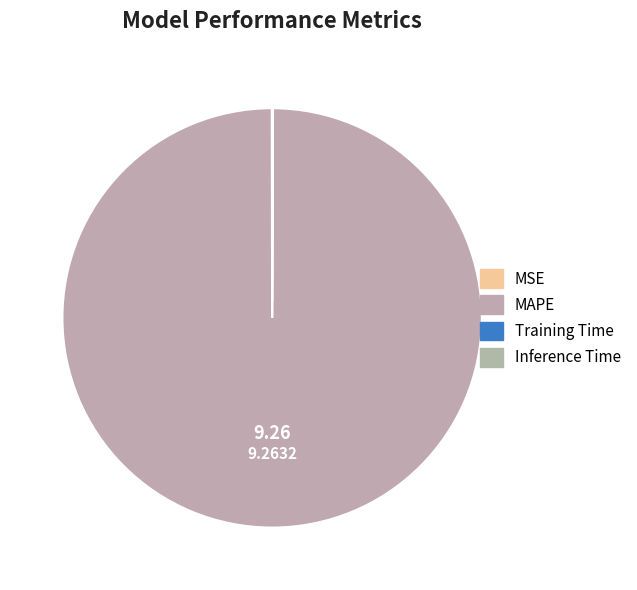

Do Inference Time and Training Time together represent more than half of the pie?

No